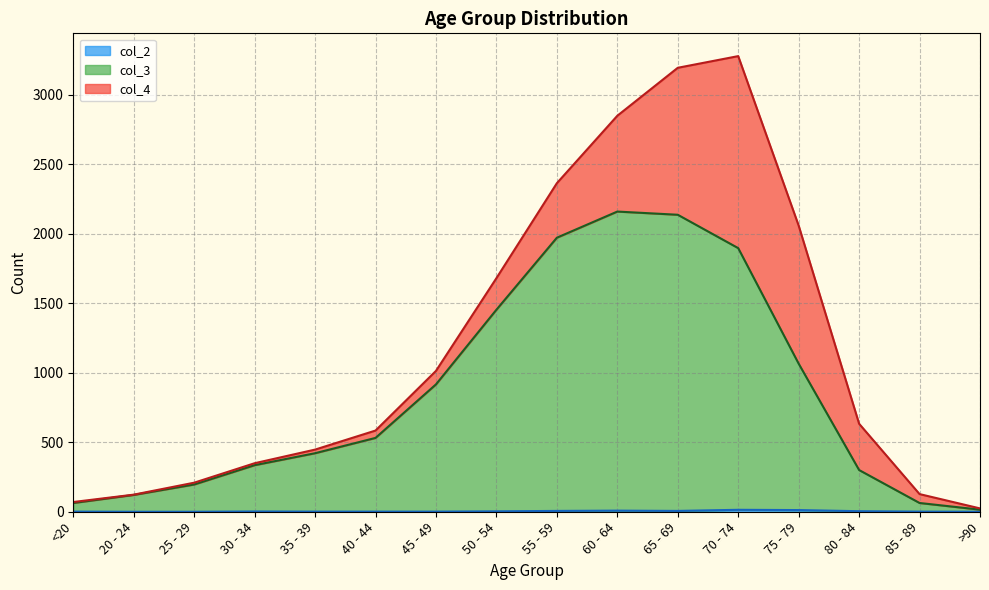

At which category is the sum across all series the highest?

70 - 74